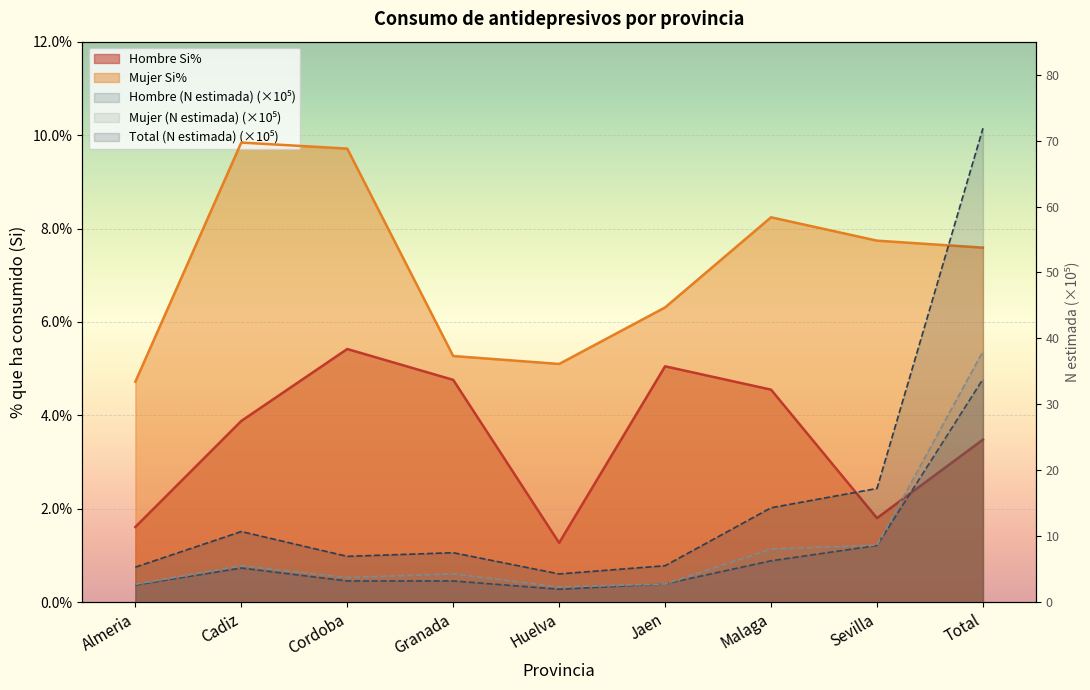

At which category is the sum across all series the highest?

Total